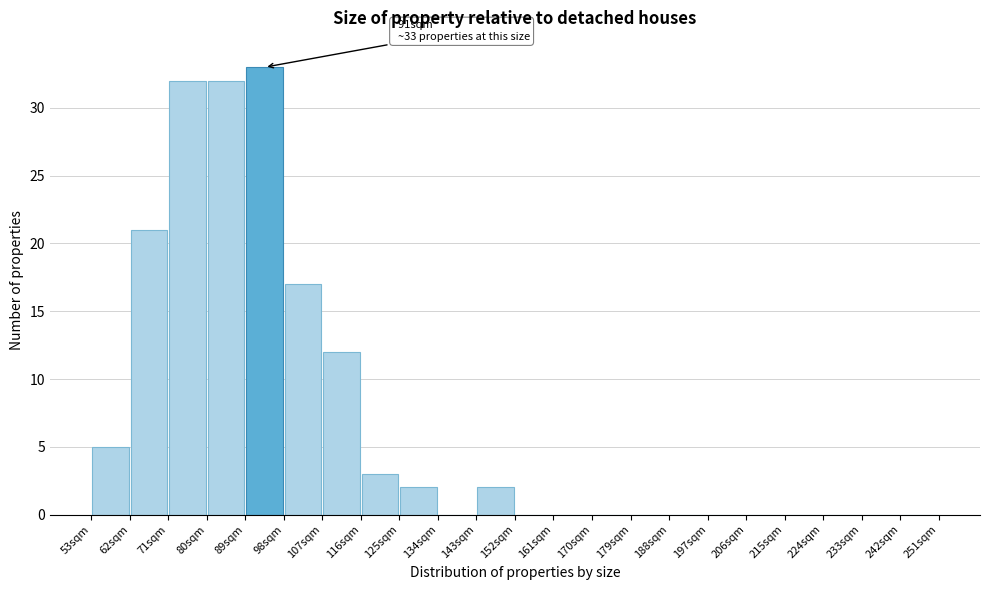

Which range on the x-axis has the tallest bar?

89 to 98